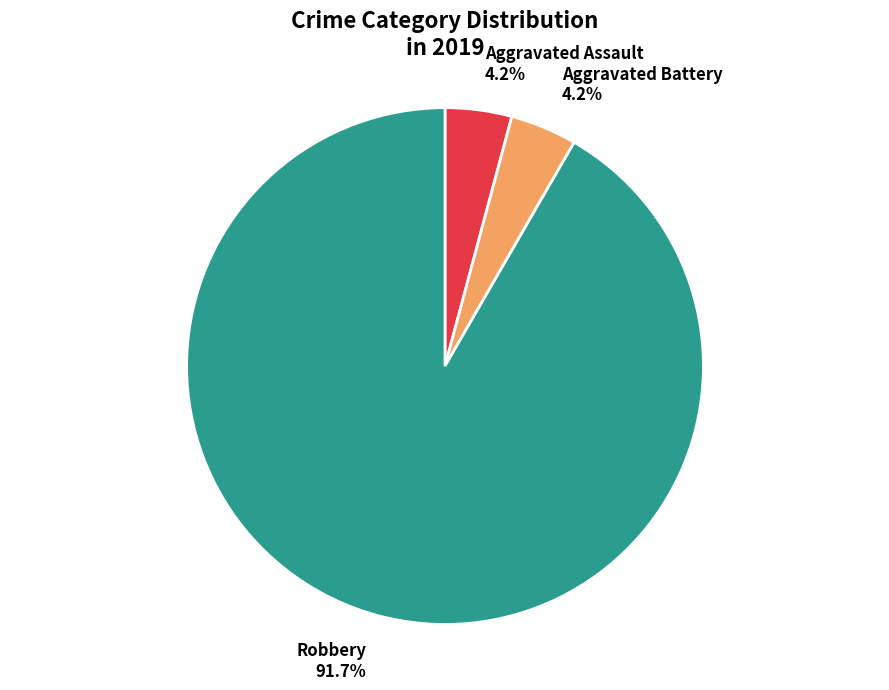

To the nearest percent, what percentage of the pie is Aggravated Assault?

4%